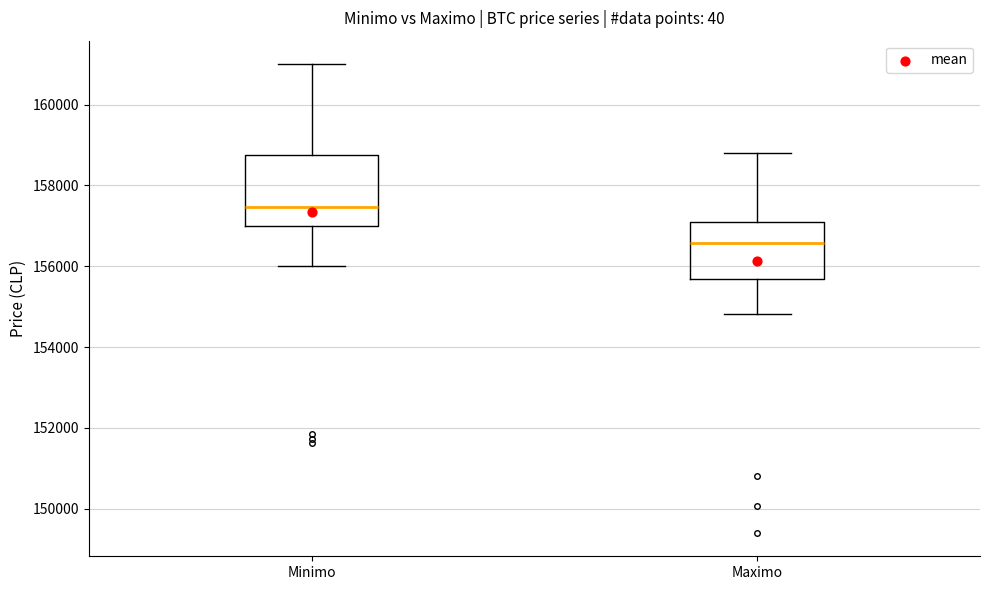

Where does the median line of the box for Maximo sit on the y-axis? The values are not printed on the chart, so give them approximately, as read against the axis.

156600